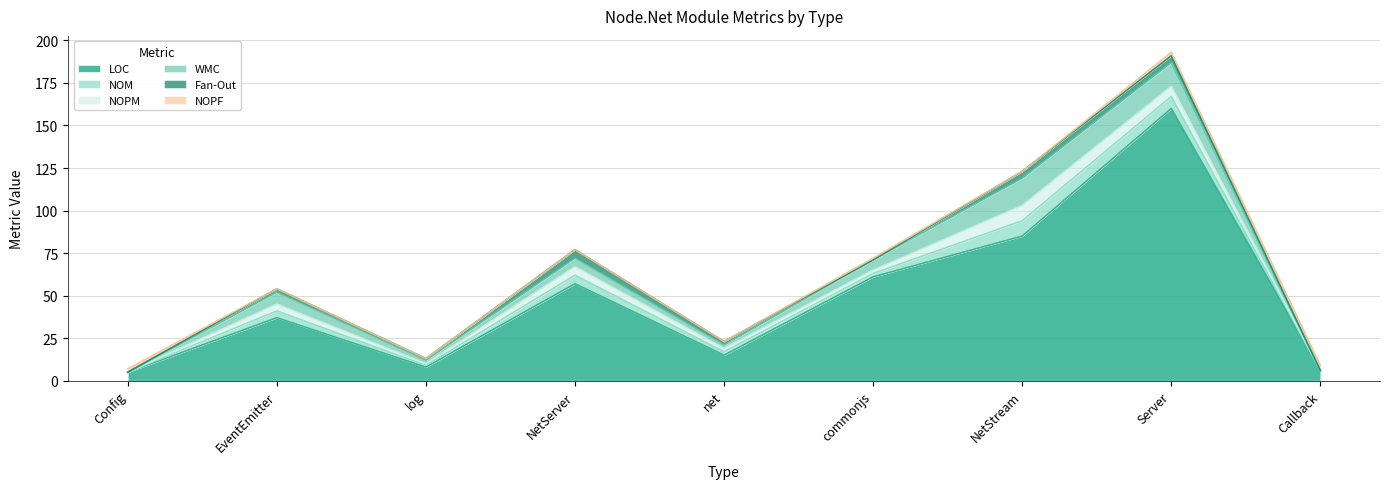

At which label is NOPF closest to 1?

commonjs